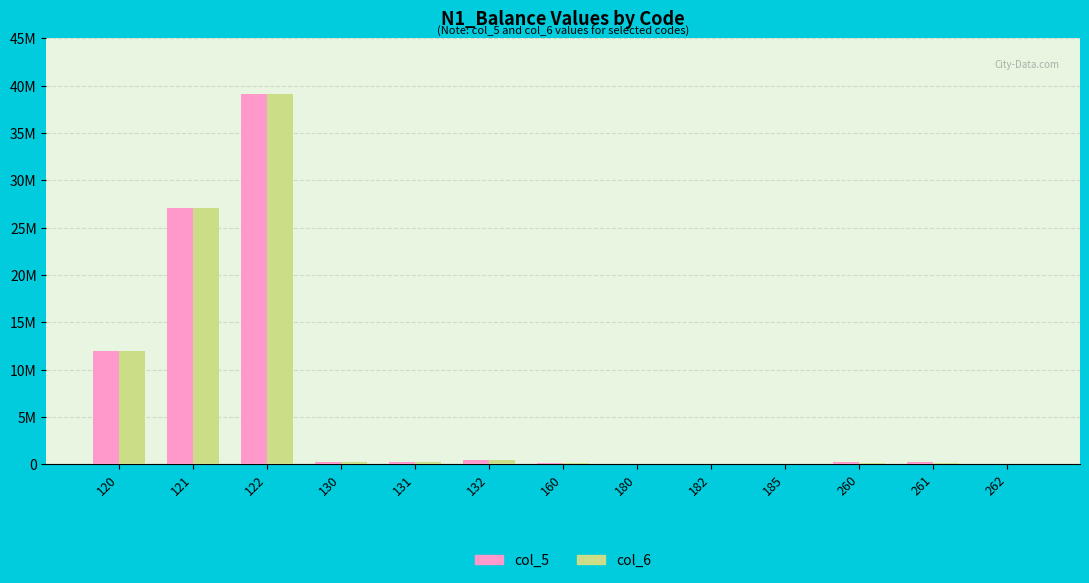

What is the spread (max minus min) of values at 261?

52648.7